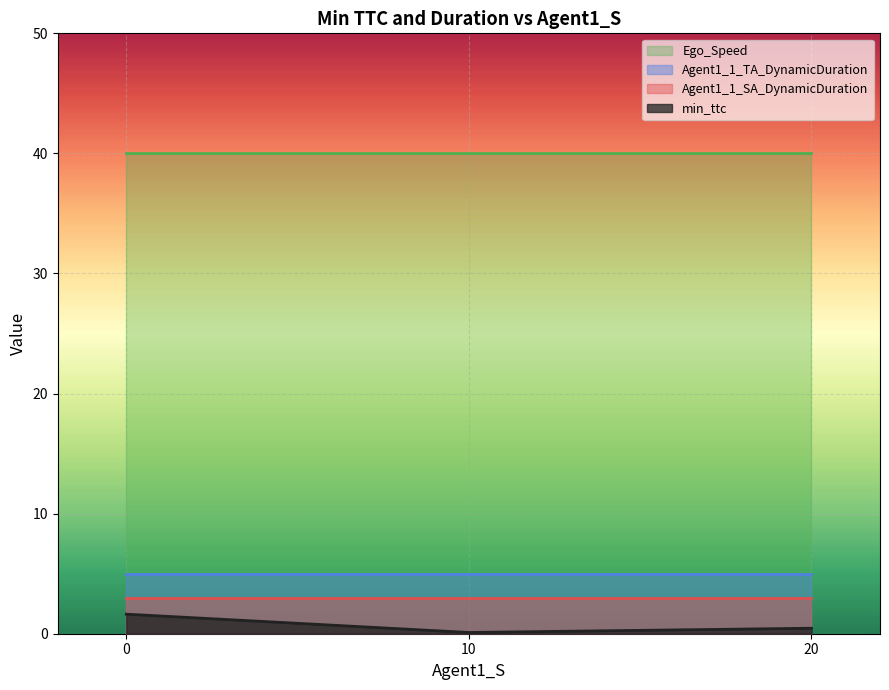

Is it true that min_ttc equals 0.1 at 10.0?

False